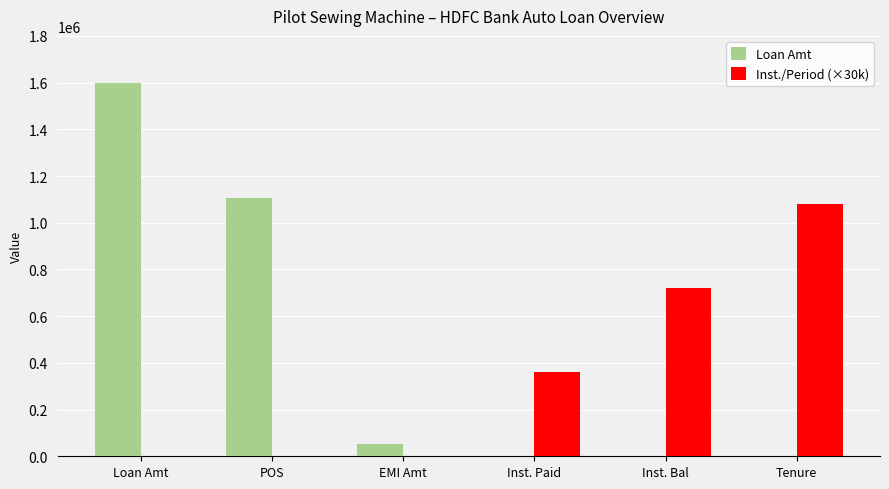

The value of Loan Amt at Inst. Paid is 689641.9. True or false?

False